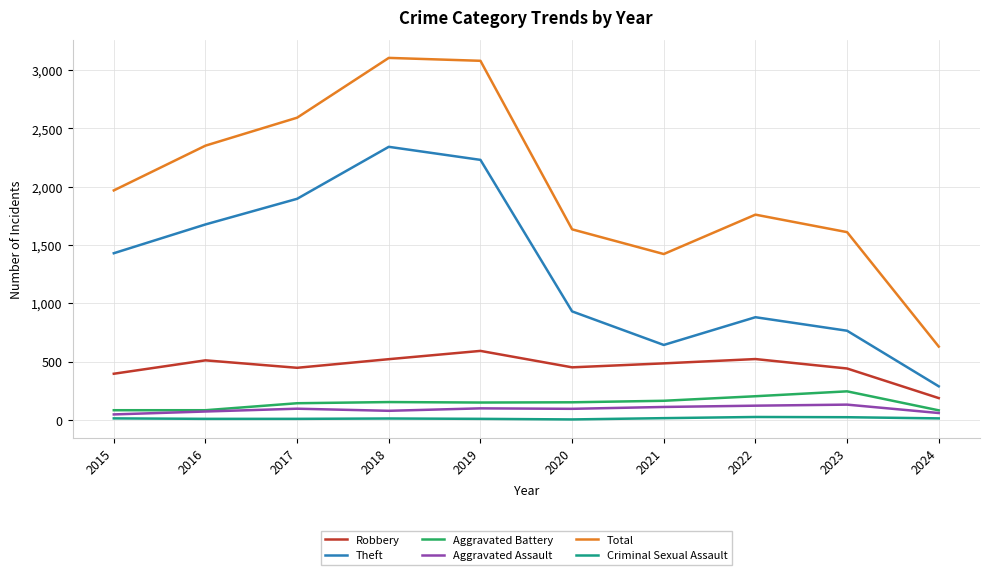

True or false: Theft and Total cross at least once.

False